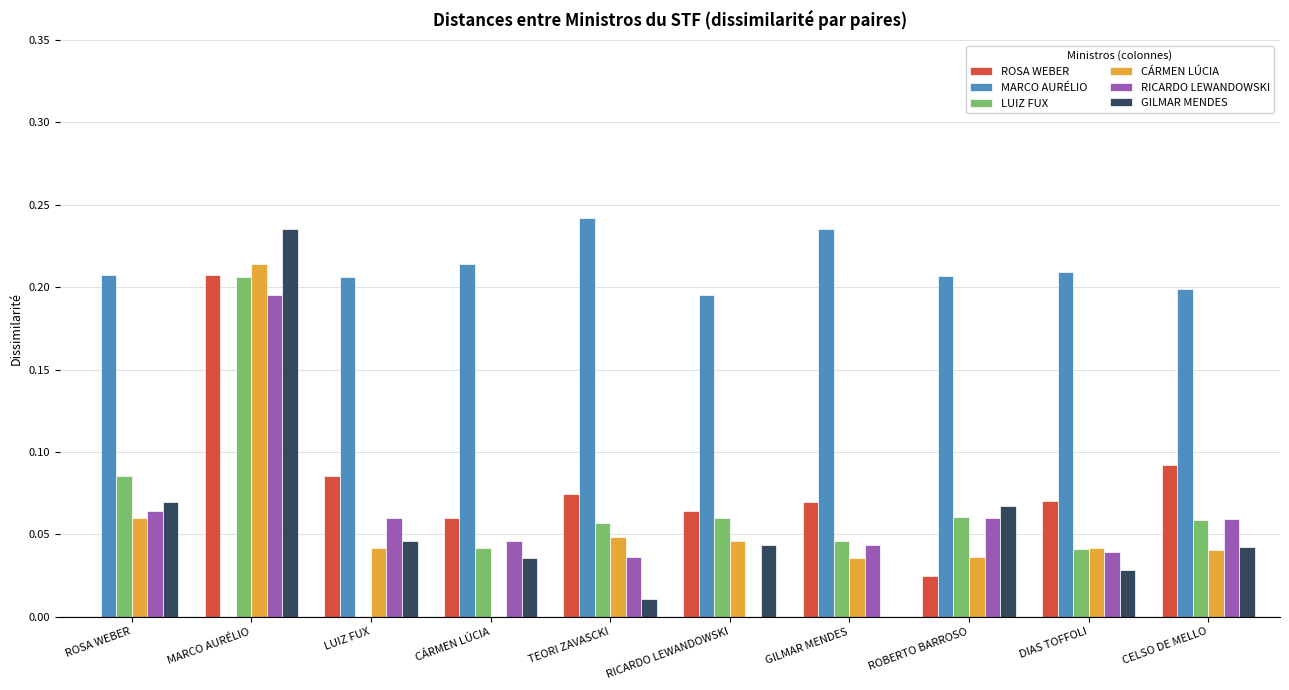

Does the chart contain stacked bars?

No